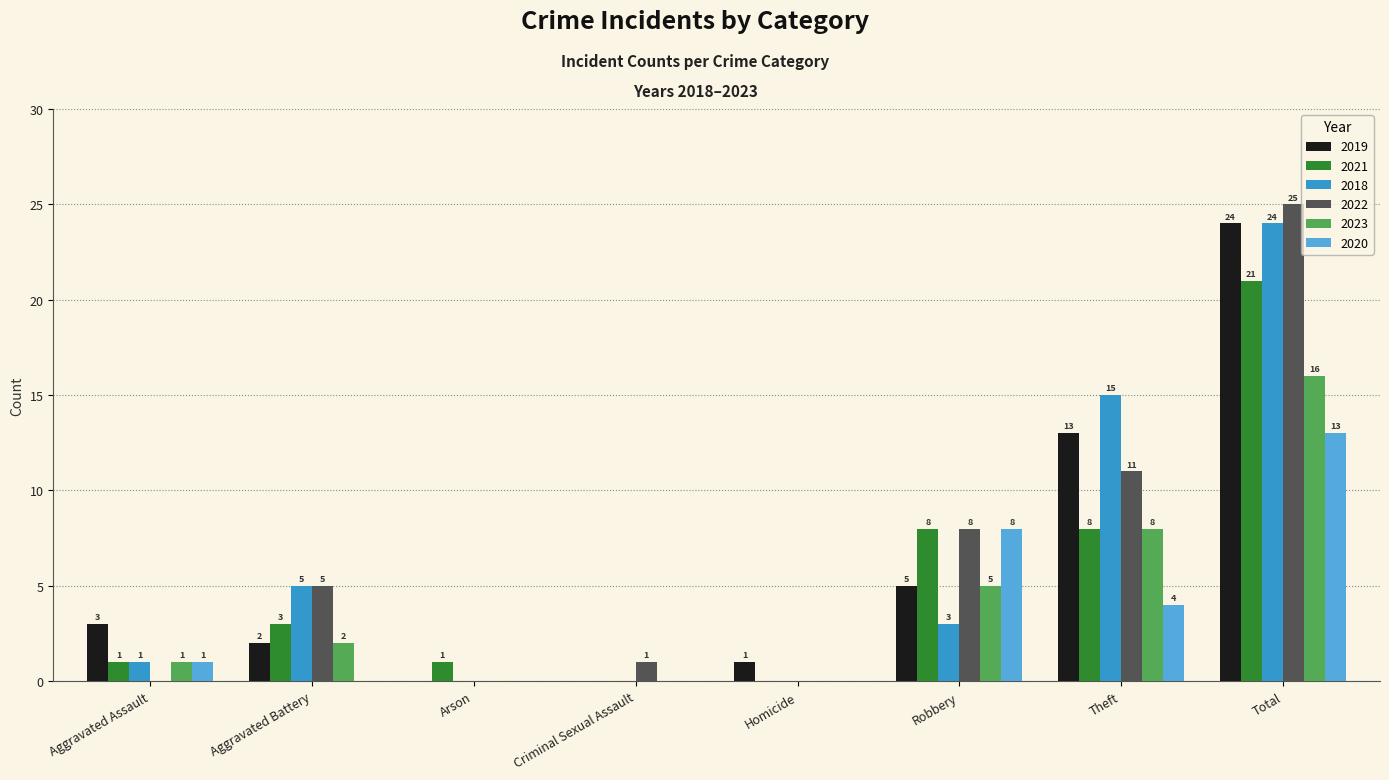

The value of 2021 at Aggravated Battery is 3. True or false?

True